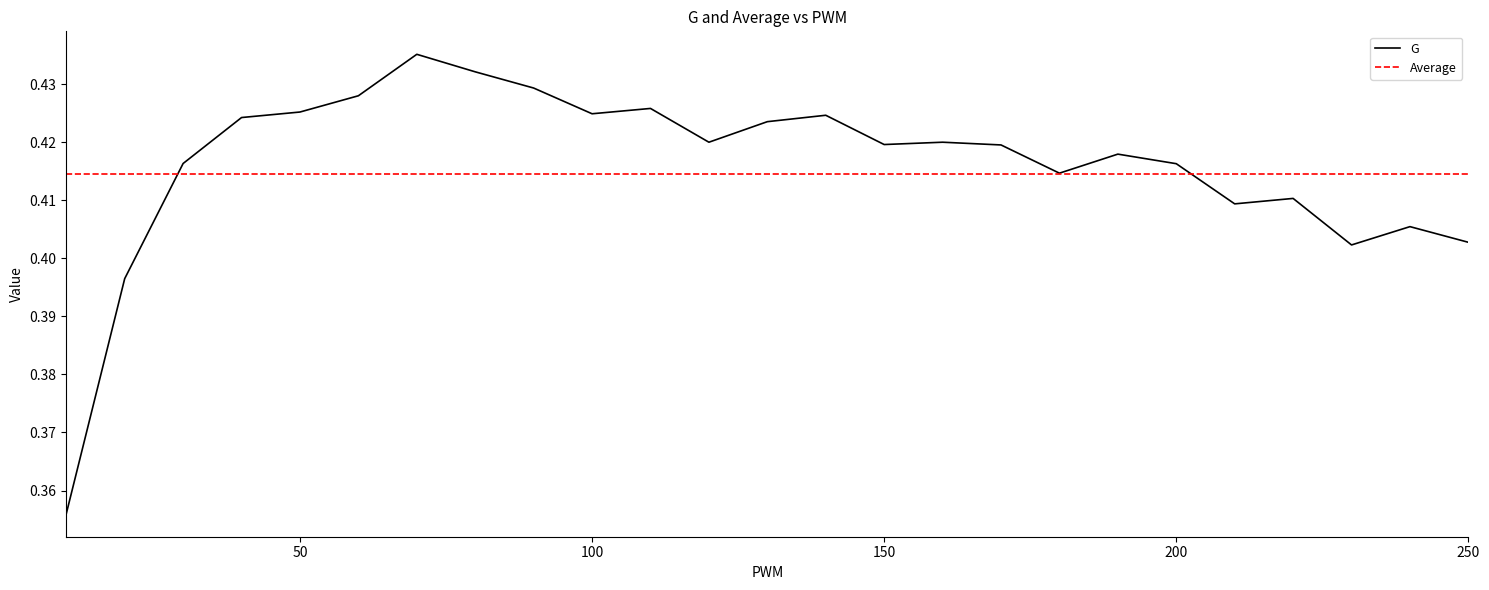

Which series has the largest range (max minus min)?

G